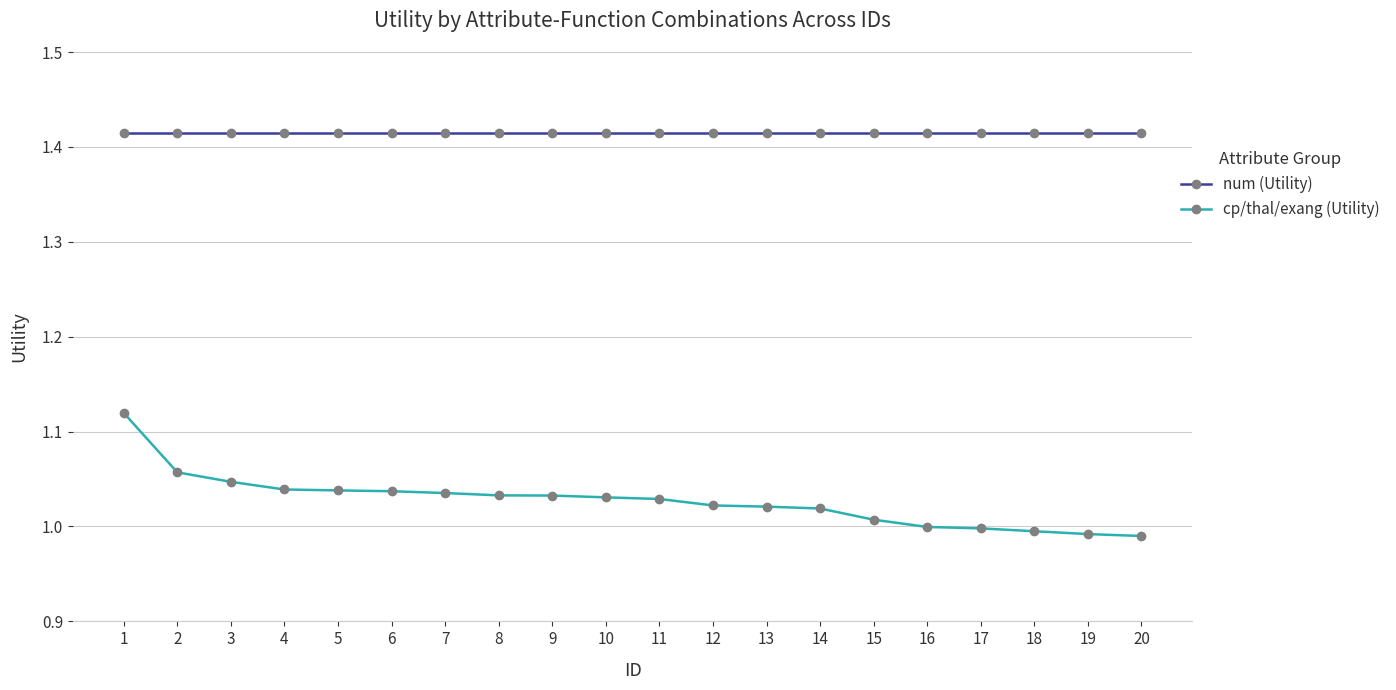

At 10, list the series in order from smallest to largest.

cp/thal/exang (Utility), num (Utility)